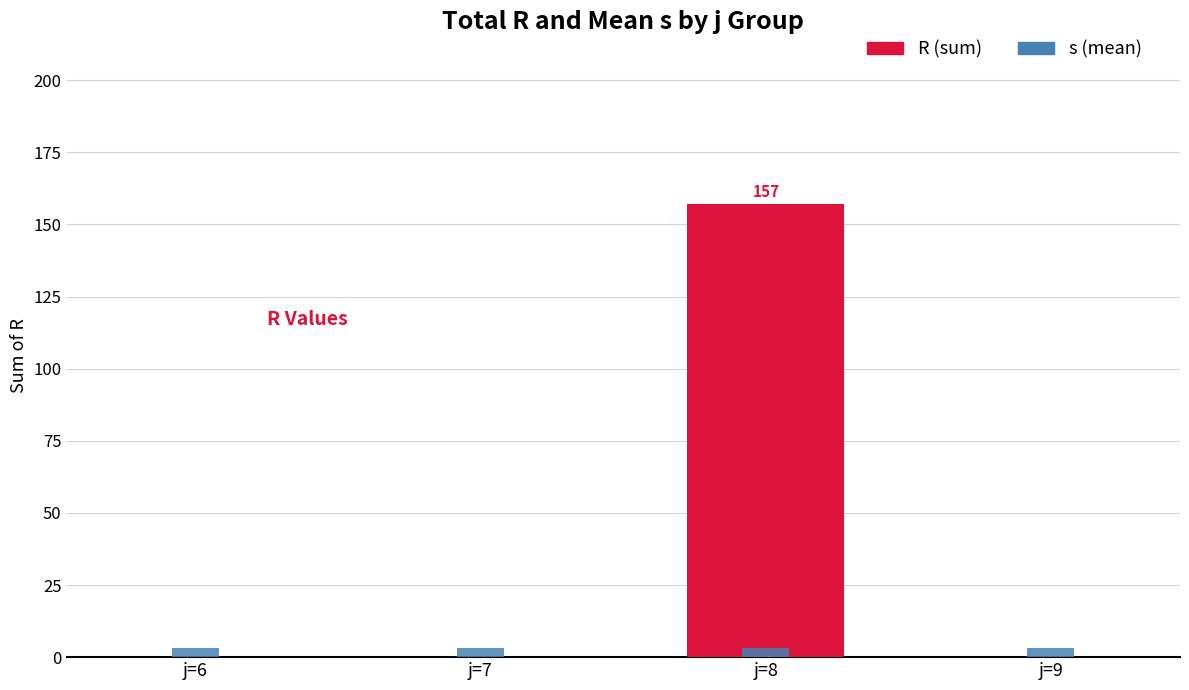

At which category does the chart reach its minimum across all series?

j=6